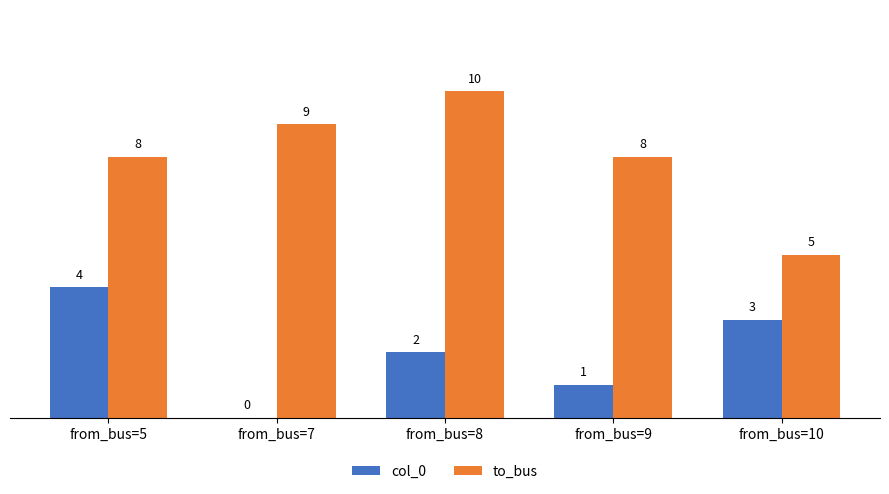

What are all the series names shown in the legend?

col_0, to_bus